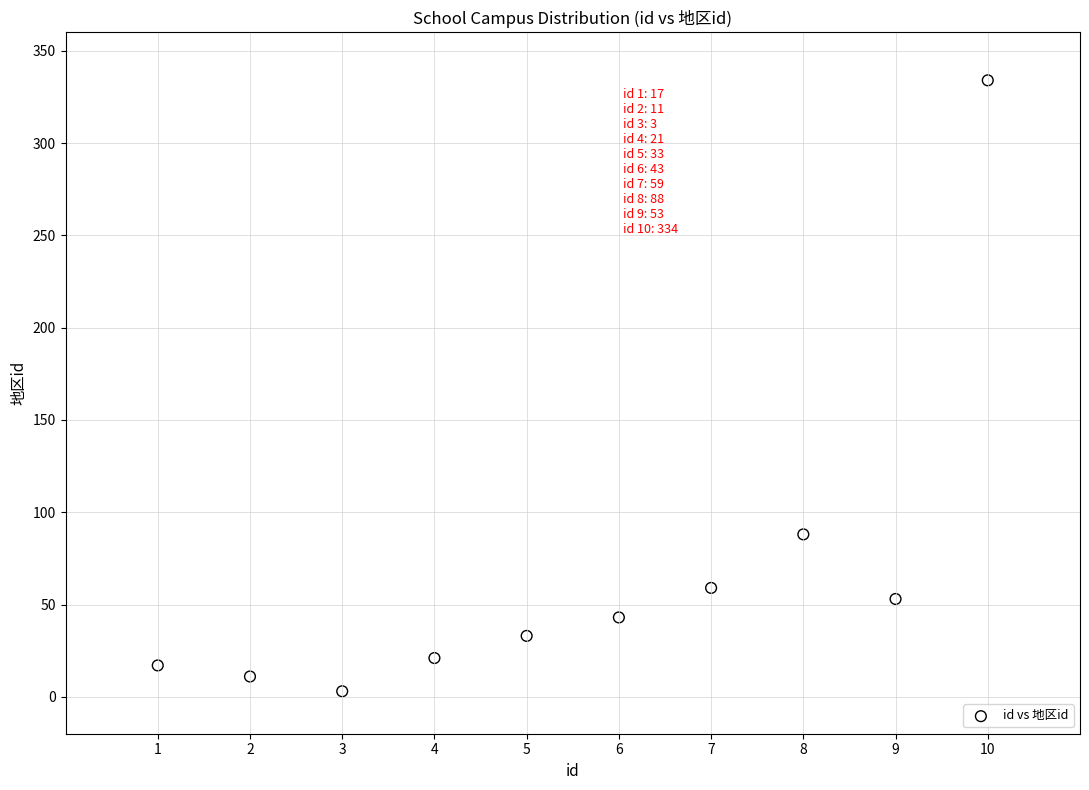

What is the range of Y values (max minus min)?

331